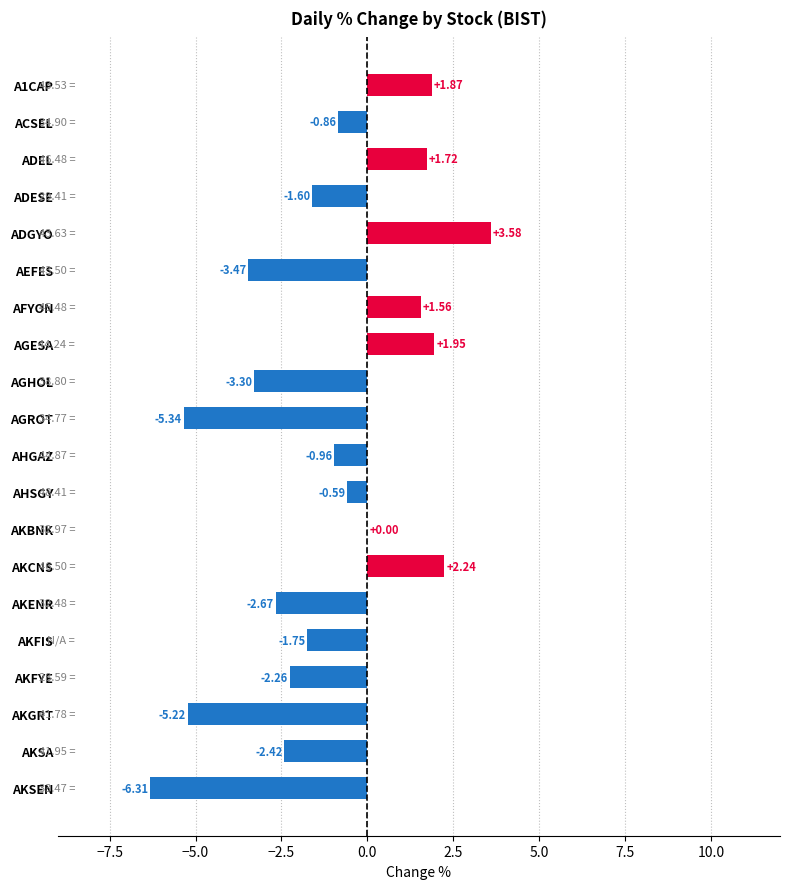

Does the chart contain stacked bars?

No